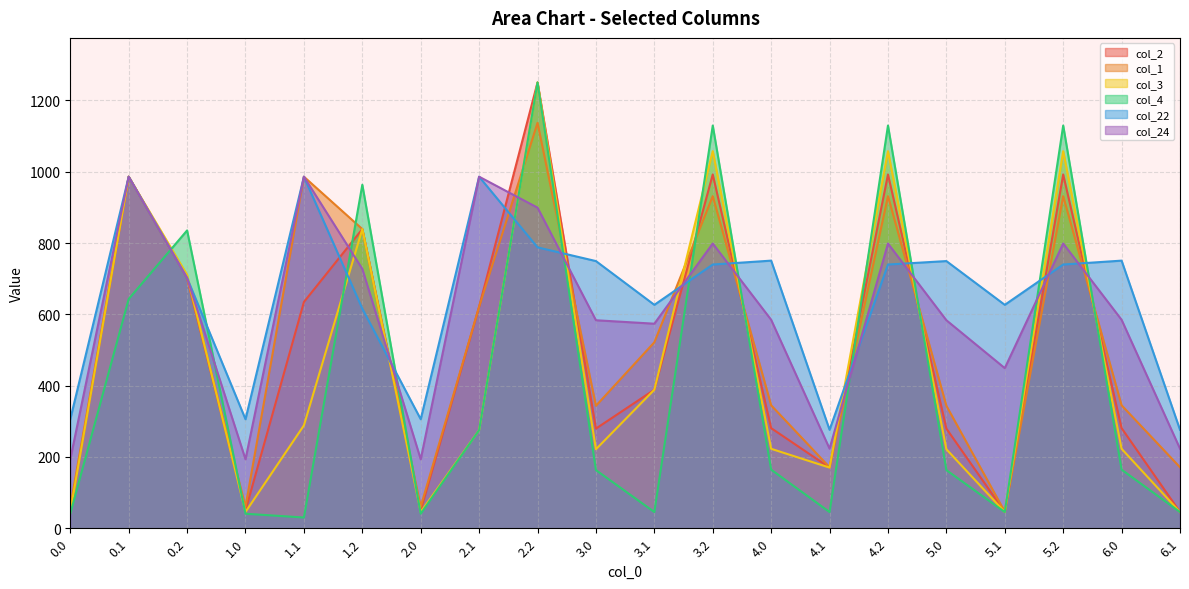

Is it true that col_2 equals 122.9 at 6.0?

False